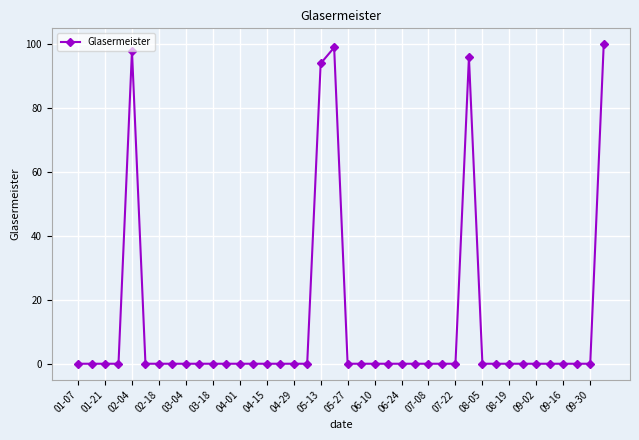

True or false: there are more than 1 points higher than both neighbors.

True